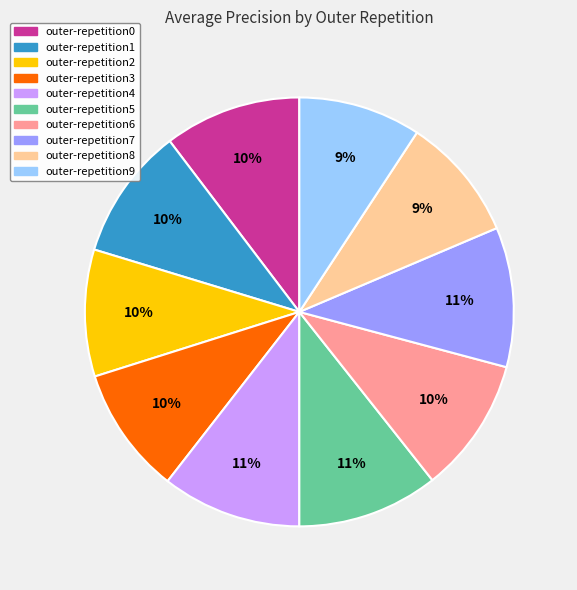

Is the sum of outer-repetition5 and outer-repetition0 greater than half?

No